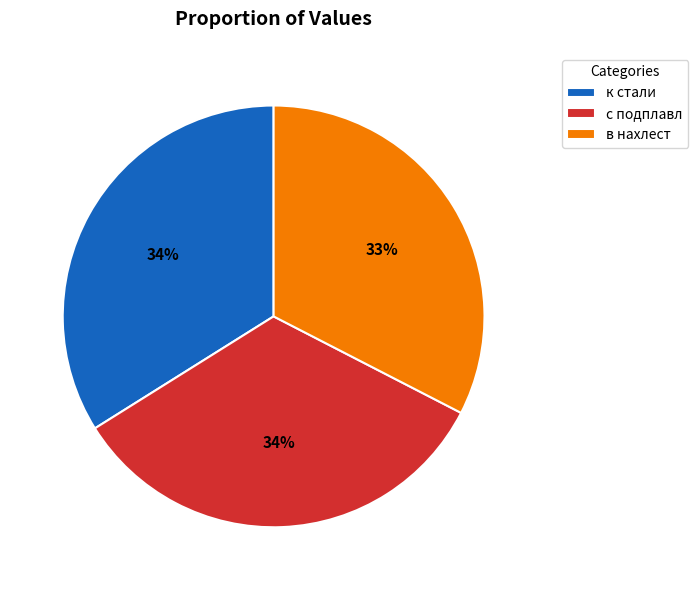

Between в нахлест and к стали, which is larger?

к стали